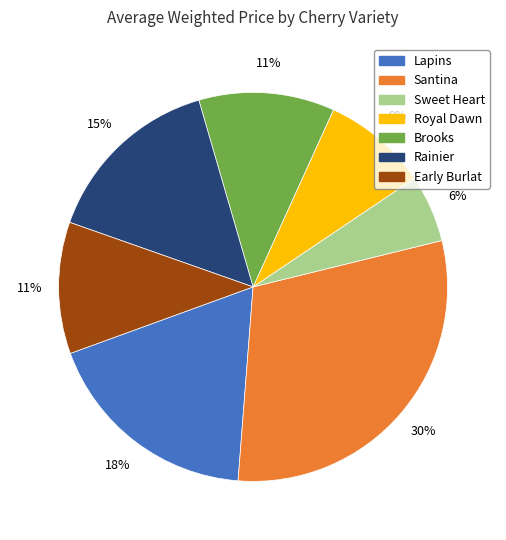

Which has a higher value, Rainier or Royal Dawn?

Rainier